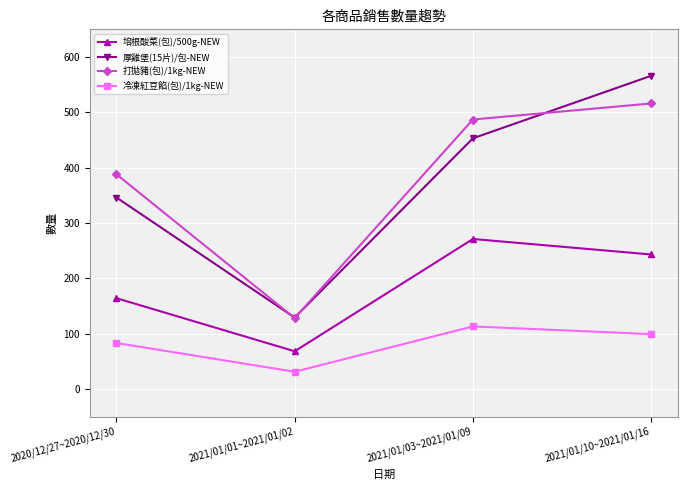

Count the 冷凍紅豆餡(包)/1kg-NEW values in the range 83 to 113.

3